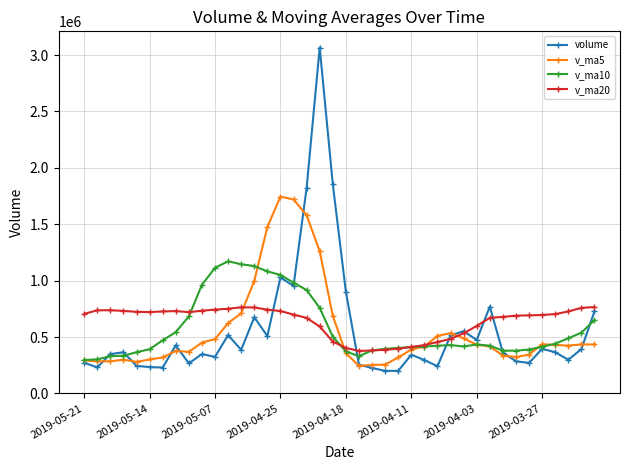

True or false: v_ma10 has more than 2 interior local peaks.

True